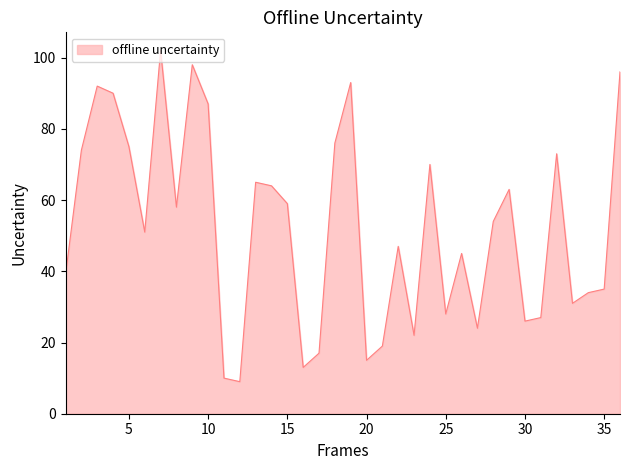

What is the minimum value shown in the chart?

9